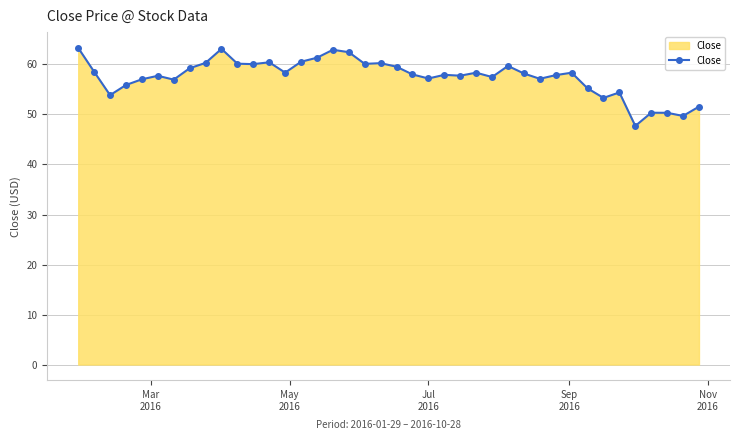

What is the smallest value displayed?

47.7